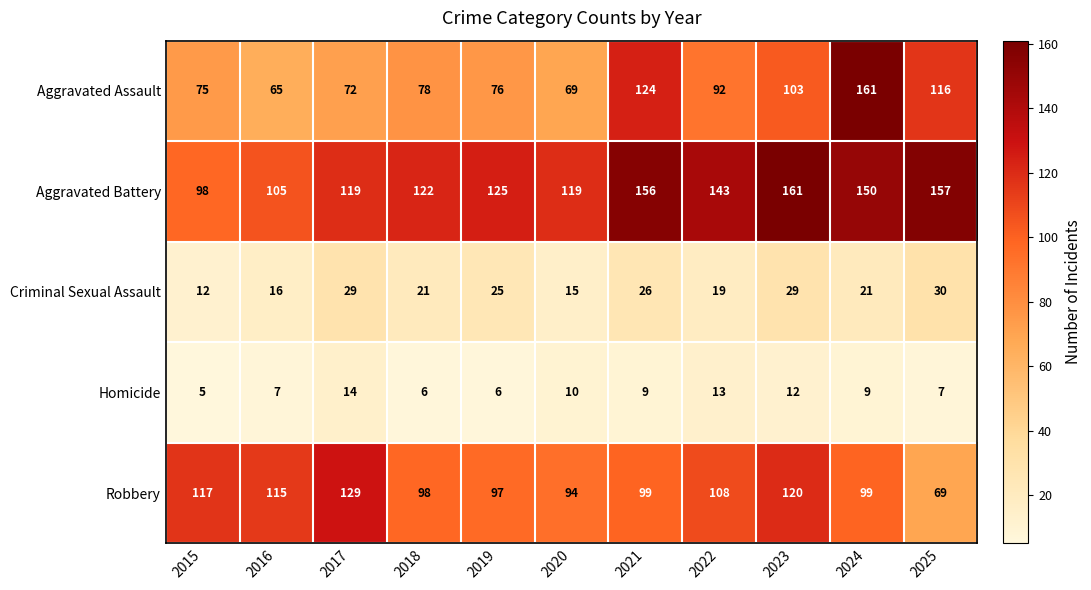

What is the greatest value displayed?

161